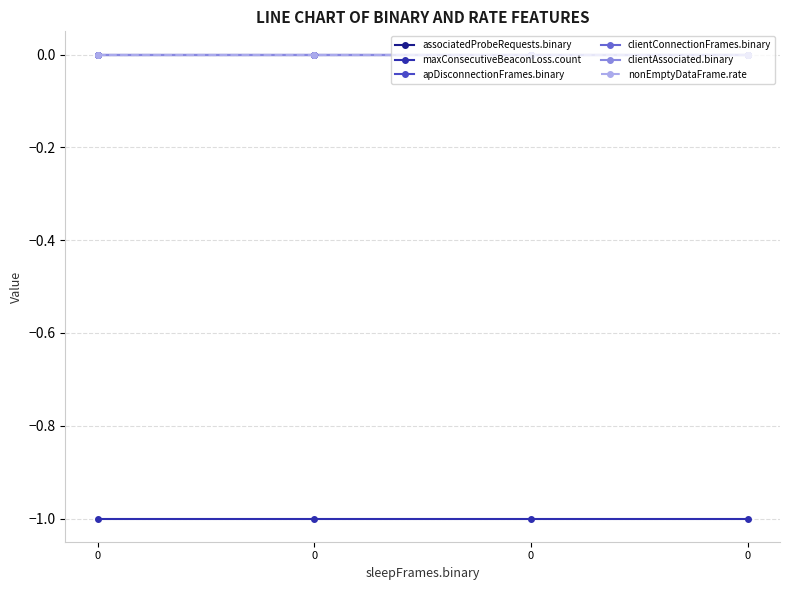

Rank the series at 0 from lowest to highest value.

maxConsecutiveBeaconLoss.count, associatedProbeRequests.binary, apDisconnectionFrames.binary, clientConnectionFrames.binary, clientAssociated.binary, nonEmptyDataFrame.rate